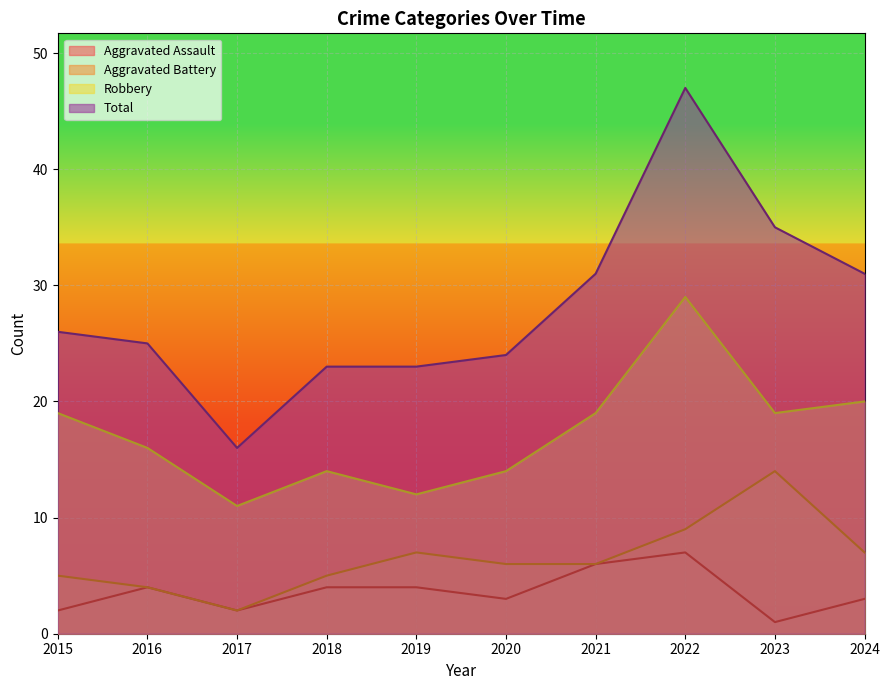

What is the difference between the Aggravated Battery values at 2023 and 2016?

10